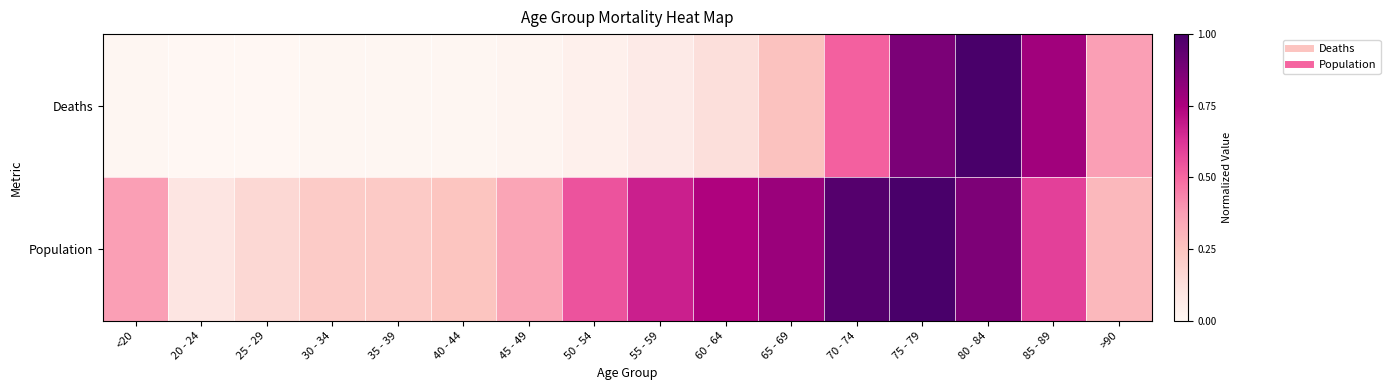

What is the total value across all series at 30 - 34?

0.2